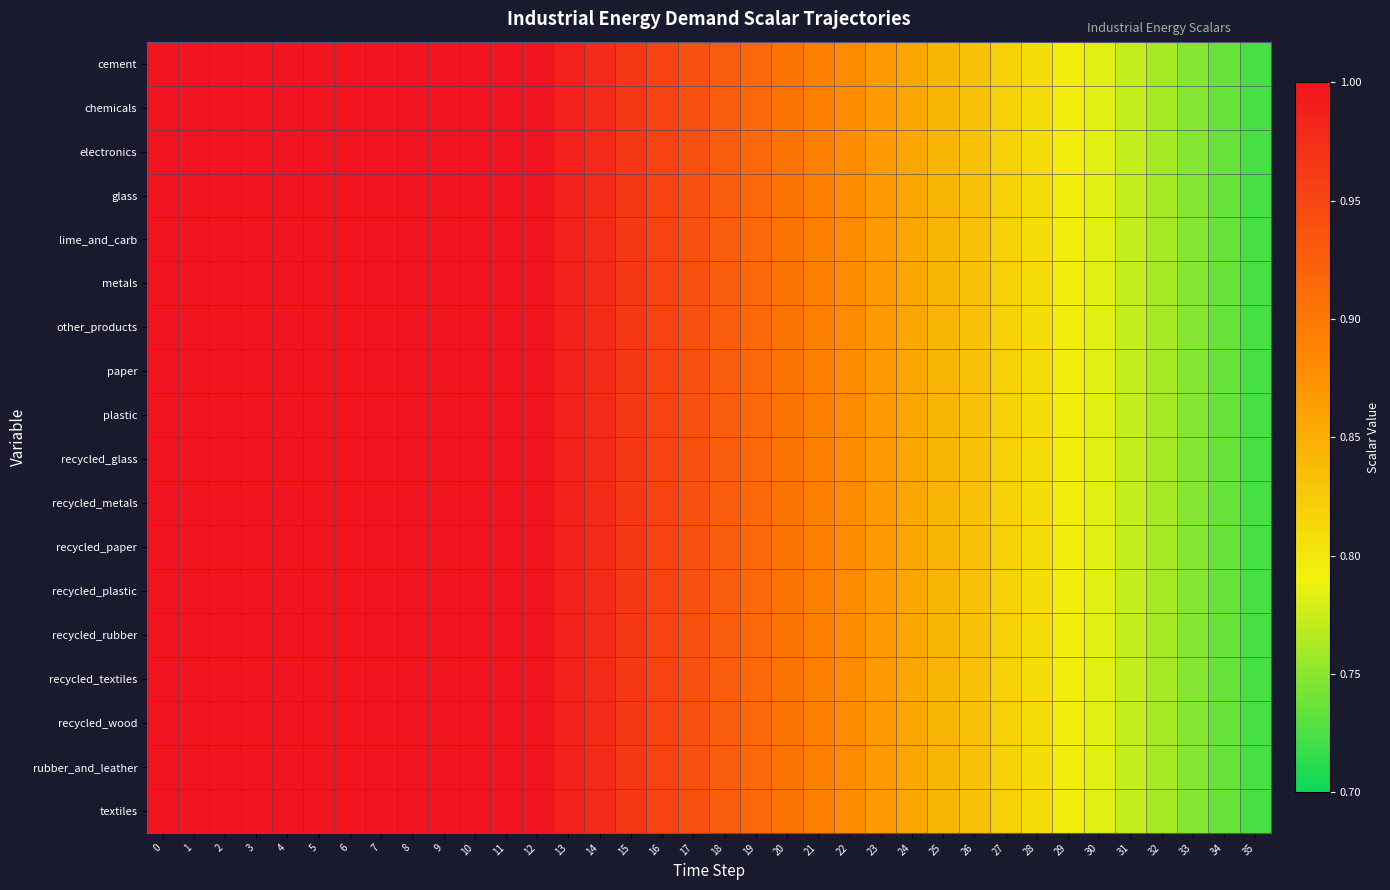

Reading left to right, transcribe all the data shown in this chart.

cement: 0=1.0	1=1.0	2=1.0	3=1.0	4=1.0	5=1.0	6=1.0	7=1.0	8=1.0	9=1.0	10=1.0	11=1.0	12=1.0	13=1.0	14=1.0	15=1.0	16=1.0	17=0.9	18=0.9	19=0.9	20=0.9	21=0.9	22=0.9	23=0.9	24=0.9	25=0.8	26=0.8	27=0.8	28=0.8	29=0.8	30=0.8	31=0.8	32=0.8	33=0.7	34=0.7	35=0.7
chemicals: 0=1.0	1=1.0	2=1.0	3=1.0	4=1.0	5=1.0	6=1.0	7=1.0	8=1.0	9=1.0	10=1.0	11=1.0	12=1.0	13=1.0	14=1.0	15=1.0	16=1.0	17=0.9	18=0.9	19=0.9	20=0.9	21=0.9	22=0.9	23=0.9	24=0.9	25=0.8	26=0.8	27=0.8	28=0.8	29=0.8	30=0.8	31=0.8	32=0.8	33=0.7	34=0.7	35=0.7
electronics: 0=1.0	1=1.0	2=1.0	3=1.0	4=1.0	5=1.0	6=1.0	7=1.0	8=1.0	9=1.0	10=1.0	11=1.0	12=1.0	13=1.0	14=1.0	15=1.0	16=1.0	17=0.9	18=0.9	19=0.9	20=0.9	21=0.9	22=0.9	23=0.9	24=0.9	25=0.8	26=0.8	27=0.8	28=0.8	29=0.8	30=0.8	31=0.8	32=0.8	33=0.7	34=0.7	35=0.7
glass: 0=1.0	1=1.0	2=1.0	3=1.0	4=1.0	5=1.0	6=1.0	7=1.0	8=1.0	9=1.0	10=1.0	11=1.0	12=1.0	13=1.0	14=1.0	15=1.0	16=1.0	17=0.9	18=0.9	19=0.9	20=0.9	21=0.9	22=0.9	23=0.9	24=0.9	25=0.8	26=0.8	27=0.8	28=0.8	29=0.8	30=0.8	31=0.8	32=0.8	33=0.7	34=0.7	35=0.7
lime_and_carb: 0=1.0	1=1.0	2=1.0	3=1.0	4=1.0	5=1.0	6=1.0	7=1.0	8=1.0	9=1.0	10=1.0	11=1.0	12=1.0	13=1.0	14=1.0	15=1.0	16=1.0	17=0.9	18=0.9	19=0.9	20=0.9	21=0.9	22=0.9	23=0.9	24=0.9	25=0.8	26=0.8	27=0.8	28=0.8	29=0.8	30=0.8	31=0.8	32=0.8	33=0.7	34=0.7	35=0.7
metals: 0=1.0	1=1.0	2=1.0	3=1.0	4=1.0	5=1.0	6=1.0	7=1.0	8=1.0	9=1.0	10=1.0	11=1.0	12=1.0	13=1.0	14=1.0	15=1.0	16=1.0	17=0.9	18=0.9	19=0.9	20=0.9	21=0.9	22=0.9	23=0.9	24=0.9	25=0.8	26=0.8	27=0.8	28=0.8	29=0.8	30=0.8	31=0.8	32=0.8	33=0.7	34=0.7	35=0.7
other_products: 0=1.0	1=1.0	2=1.0	3=1.0	4=1.0	5=1.0	6=1.0	7=1.0	8=1.0	9=1.0	10=1.0	11=1.0	12=1.0	13=1.0	14=1.0	15=1.0	16=1.0	17=0.9	18=0.9	19=0.9	20=0.9	21=0.9	22=0.9	23=0.9	24=0.9	25=0.8	26=0.8	27=0.8	28=0.8	29=0.8	30=0.8	31=0.8	32=0.8	33=0.7	34=0.7	35=0.7
paper: 0=1.0	1=1.0	2=1.0	3=1.0	4=1.0	5=1.0	6=1.0	7=1.0	8=1.0	9=1.0	10=1.0	11=1.0	12=1.0	13=1.0	14=1.0	15=1.0	16=1.0	17=0.9	18=0.9	19=0.9	20=0.9	21=0.9	22=0.9	23=0.9	24=0.9	25=0.8	26=0.8	27=0.8	28=0.8	29=0.8	30=0.8	31=0.8	32=0.8	33=0.7	34=0.7	35=0.7
plastic: 0=1.0	1=1.0	2=1.0	3=1.0	4=1.0	5=1.0	6=1.0	7=1.0	8=1.0	9=1.0	10=1.0	11=1.0	12=1.0	13=1.0	14=1.0	15=1.0	16=1.0	17=0.9	18=0.9	19=0.9	20=0.9	21=0.9	22=0.9	23=0.9	24=0.9	25=0.8	26=0.8	27=0.8	28=0.8	29=0.8	30=0.8	31=0.8	32=0.8	33=0.7	34=0.7	35=0.7
recycled_glass: 0=1.0	1=1.0	2=1.0	3=1.0	4=1.0	5=1.0	6=1.0	7=1.0	8=1.0	9=1.0	10=1.0	11=1.0	12=1.0	13=1.0	14=1.0	15=1.0	16=1.0	17=0.9	18=0.9	19=0.9	20=0.9	21=0.9	22=0.9	23=0.9	24=0.9	25=0.8	26=0.8	27=0.8	28=0.8	29=0.8	30=0.8	31=0.8	32=0.8	33=0.7	34=0.7	35=0.7
recycled_metals: 0=1.0	1=1.0	2=1.0	3=1.0	4=1.0	5=1.0	6=1.0	7=1.0	8=1.0	9=1.0	10=1.0	11=1.0	12=1.0	13=1.0	14=1.0	15=1.0	16=1.0	17=0.9	18=0.9	19=0.9	20=0.9	21=0.9	22=0.9	23=0.9	24=0.9	25=0.8	26=0.8	27=0.8	28=0.8	29=0.8	30=0.8	31=0.8	32=0.8	33=0.7	34=0.7	35=0.7
recycled_paper: 0=1.0	1=1.0	2=1.0	3=1.0	4=1.0	5=1.0	6=1.0	7=1.0	8=1.0	9=1.0	10=1.0	11=1.0	12=1.0	13=1.0	14=1.0	15=1.0	16=1.0	17=0.9	18=0.9	19=0.9	20=0.9	21=0.9	22=0.9	23=0.9	24=0.9	25=0.8	26=0.8	27=0.8	28=0.8	29=0.8	30=0.8	31=0.8	32=0.8	33=0.7	34=0.7	35=0.7
recycled_plastic: 0=1.0	1=1.0	2=1.0	3=1.0	4=1.0	5=1.0	6=1.0	7=1.0	8=1.0	9=1.0	10=1.0	11=1.0	12=1.0	13=1.0	14=1.0	15=1.0	16=1.0	17=0.9	18=0.9	19=0.9	20=0.9	21=0.9	22=0.9	23=0.9	24=0.9	25=0.8	26=0.8	27=0.8	28=0.8	29=0.8	30=0.8	31=0.8	32=0.8	33=0.7	34=0.7	35=0.7
recycled_rubber: 0=1.0	1=1.0	2=1.0	3=1.0	4=1.0	5=1.0	6=1.0	7=1.0	8=1.0	9=1.0	10=1.0	11=1.0	12=1.0	13=1.0	14=1.0	15=1.0	16=1.0	17=0.9	18=0.9	19=0.9	20=0.9	21=0.9	22=0.9	23=0.9	24=0.9	25=0.8	26=0.8	27=0.8	28=0.8	29=0.8	30=0.8	31=0.8	32=0.8	33=0.7	34=0.7	35=0.7
recycled_textiles: 0=1.0	1=1.0	2=1.0	3=1.0	4=1.0	5=1.0	6=1.0	7=1.0	8=1.0	9=1.0	10=1.0	11=1.0	12=1.0	13=1.0	14=1.0	15=1.0	16=1.0	17=0.9	18=0.9	19=0.9	20=0.9	21=0.9	22=0.9	23=0.9	24=0.9	25=0.8	26=0.8	27=0.8	28=0.8	29=0.8	30=0.8	31=0.8	32=0.8	33=0.7	34=0.7	35=0.7
recycled_wood: 0=1.0	1=1.0	2=1.0	3=1.0	4=1.0	5=1.0	6=1.0	7=1.0	8=1.0	9=1.0	10=1.0	11=1.0	12=1.0	13=1.0	14=1.0	15=1.0	16=1.0	17=0.9	18=0.9	19=0.9	20=0.9	21=0.9	22=0.9	23=0.9	24=0.9	25=0.8	26=0.8	27=0.8	28=0.8	29=0.8	30=0.8	31=0.8	32=0.8	33=0.7	34=0.7	35=0.7
rubber_and_leather: 0=1.0	1=1.0	2=1.0	3=1.0	4=1.0	5=1.0	6=1.0	7=1.0	8=1.0	9=1.0	10=1.0	11=1.0	12=1.0	13=1.0	14=1.0	15=1.0	16=1.0	17=0.9	18=0.9	19=0.9	20=0.9	21=0.9	22=0.9	23=0.9	24=0.9	25=0.8	26=0.8	27=0.8	28=0.8	29=0.8	30=0.8	31=0.8	32=0.8	33=0.7	34=0.7	35=0.7
textiles: 0=1.0	1=1.0	2=1.0	3=1.0	4=1.0	5=1.0	6=1.0	7=1.0	8=1.0	9=1.0	10=1.0	11=1.0	12=1.0	13=1.0	14=1.0	15=1.0	16=1.0	17=0.9	18=0.9	19=0.9	20=0.9	21=0.9	22=0.9	23=0.9	24=0.9	25=0.8	26=0.8	27=0.8	28=0.8	29=0.8	30=0.8	31=0.8	32=0.8	33=0.7	34=0.7	35=0.7